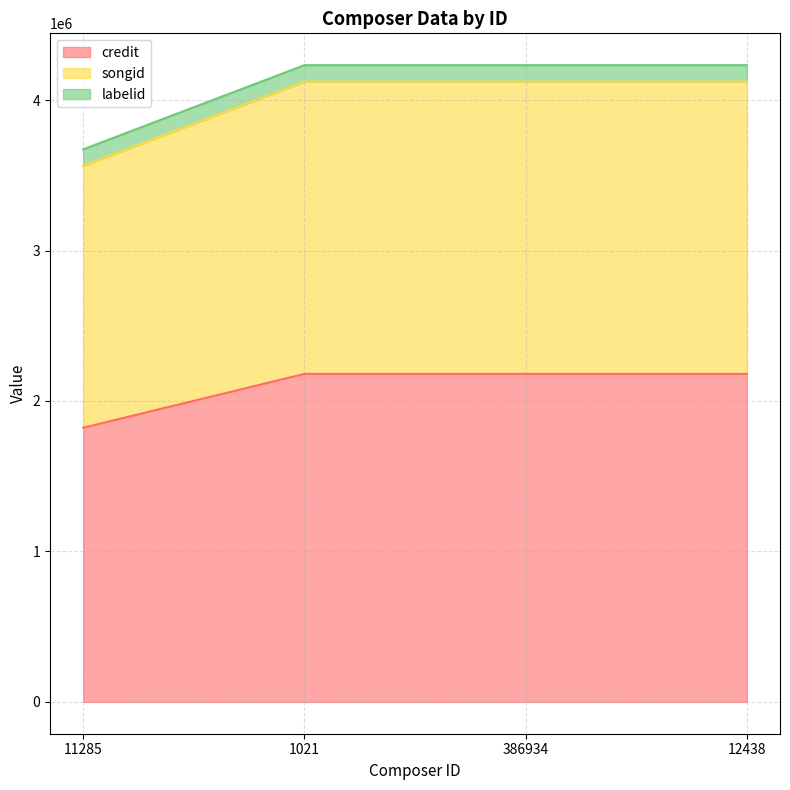

What position from the left is 11285?

1